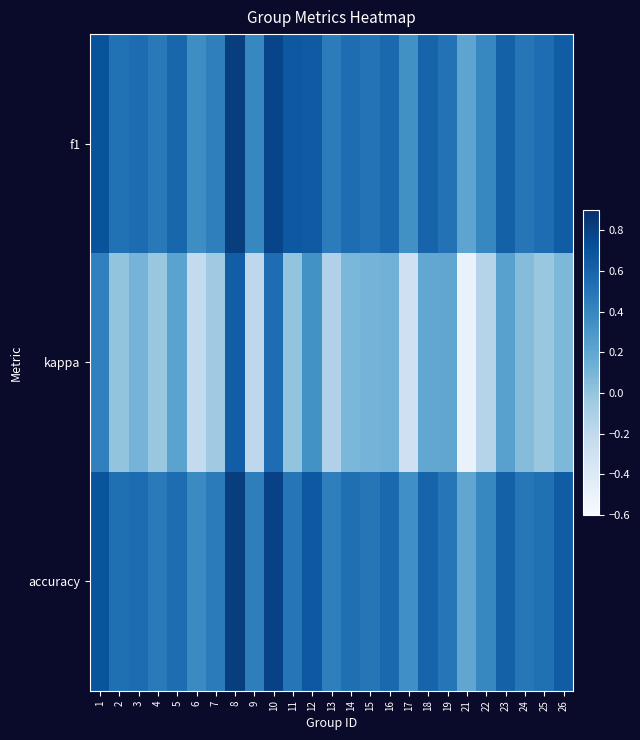

What is the total value across all series at 16?

1.3